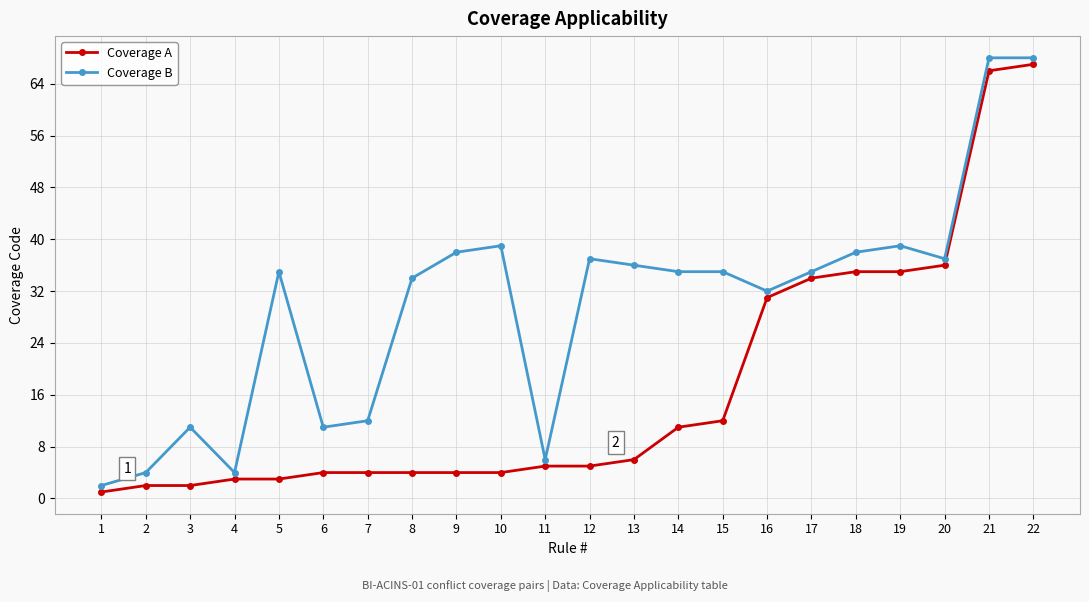

Which series changed the most between 8 and 21?

Coverage A